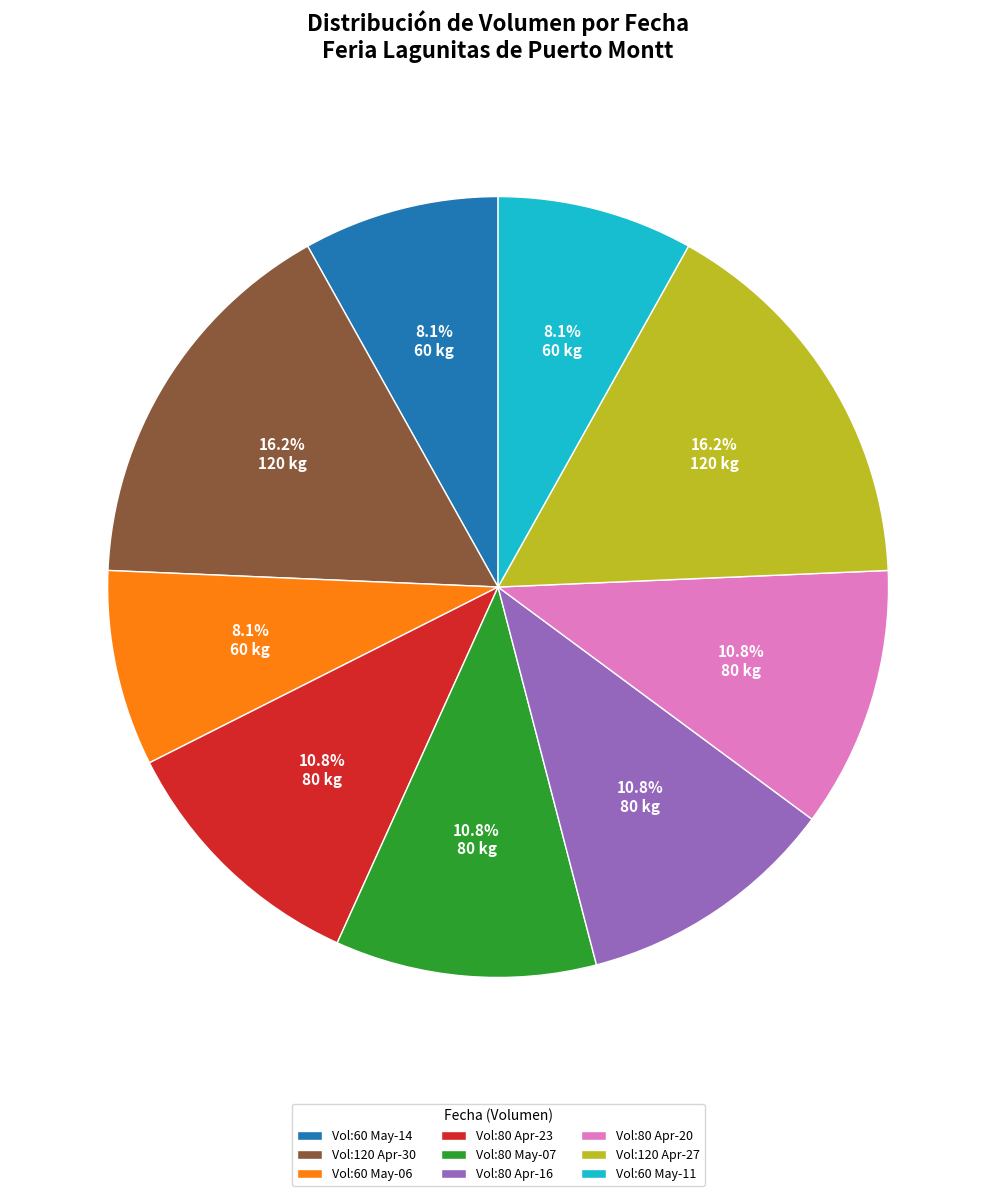

Is there any slice that represents more than half of the pie?

No